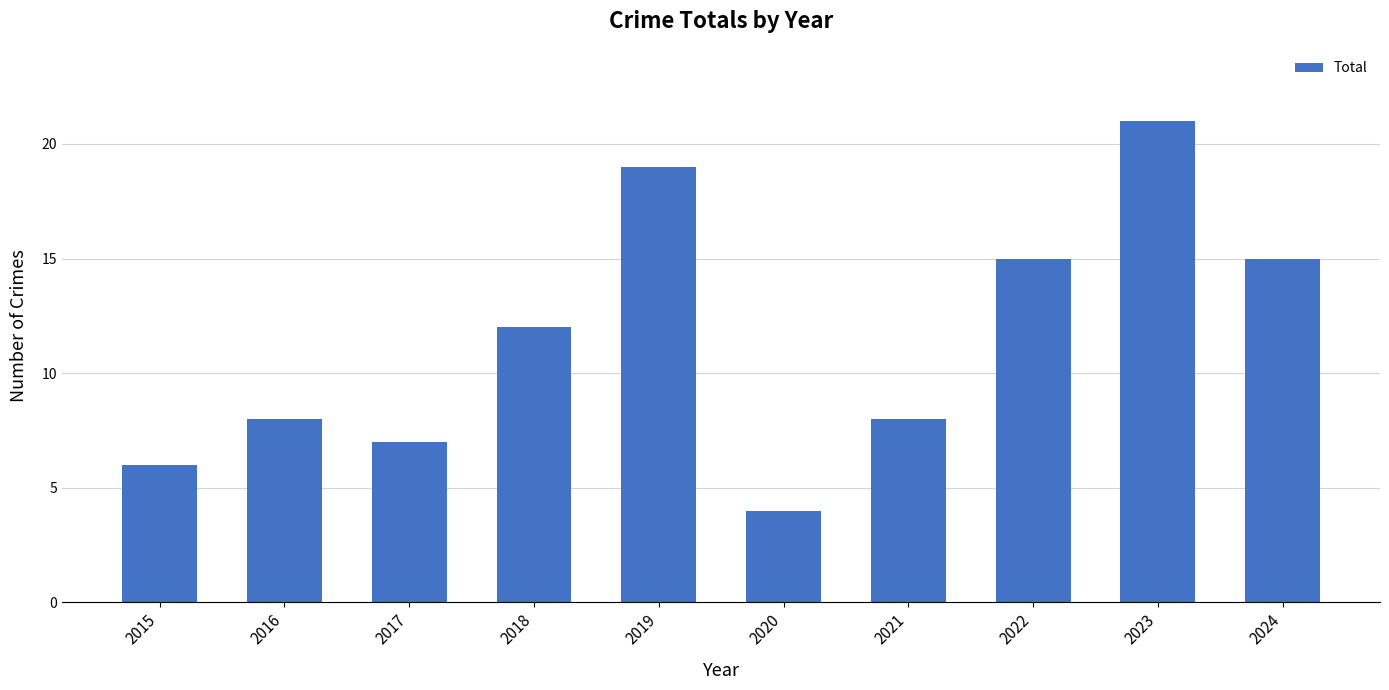

The chart shows a value of 19 at 2019. True or false?

True